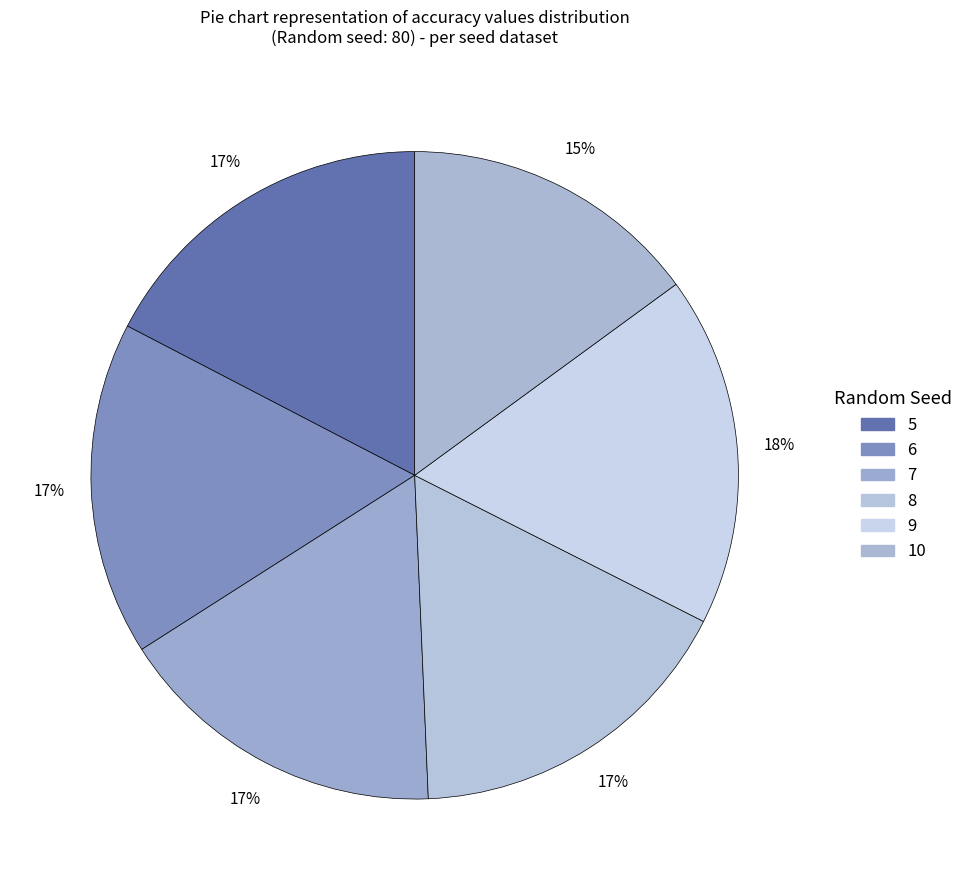

Which category has the biggest portion of the pie?

9